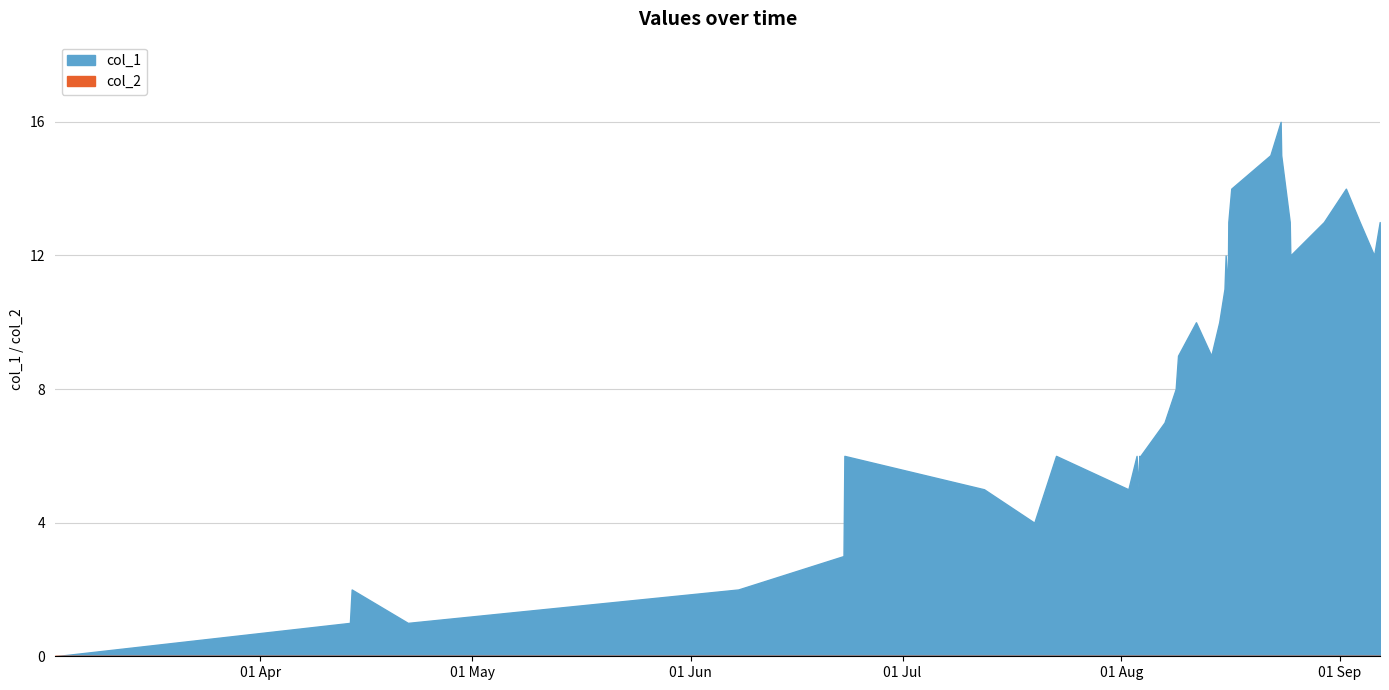

What is the difference between the maximum and minimum values?

16